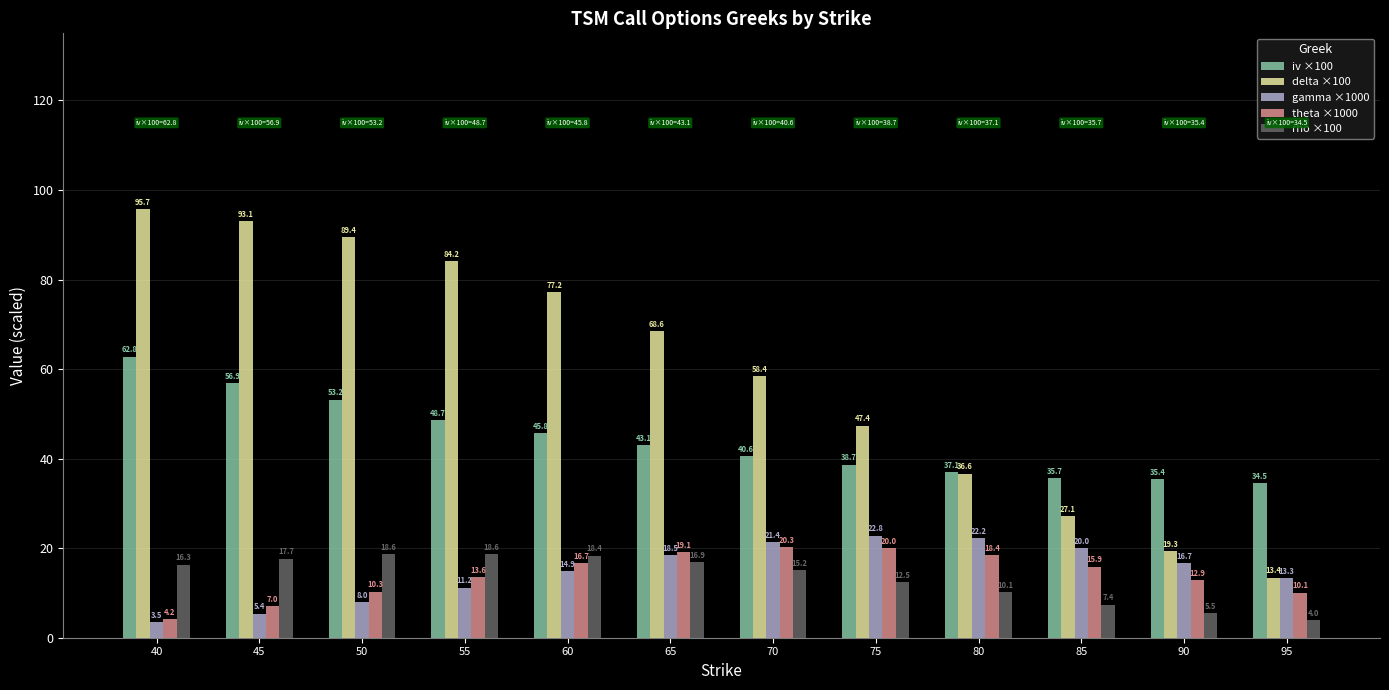

Read the rho ×100 value at 90.

5.5